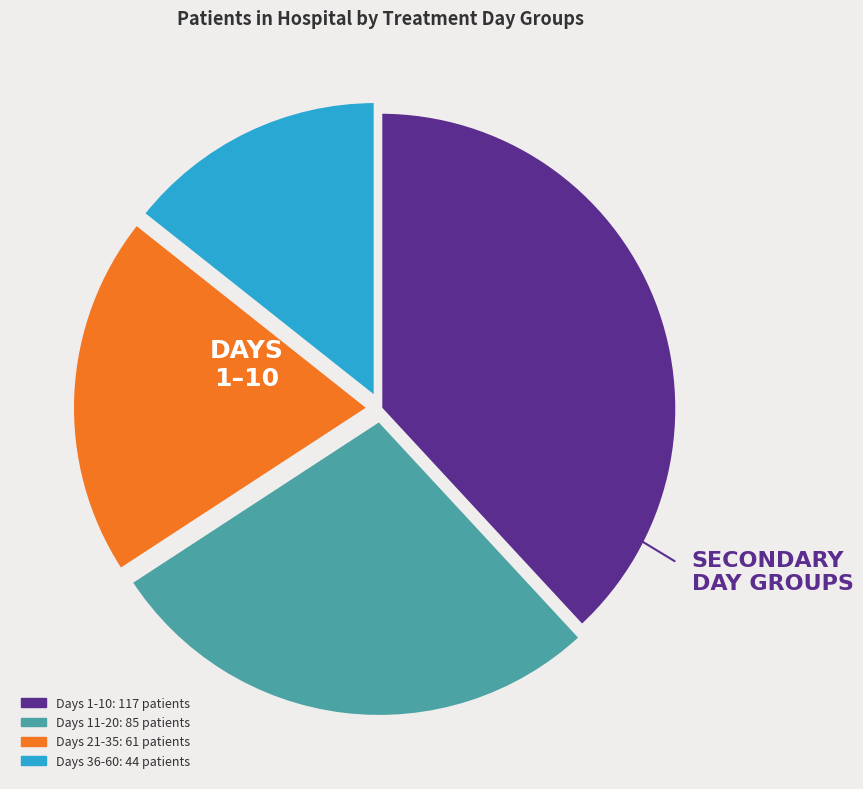

How many slices are in this pie chart?

4